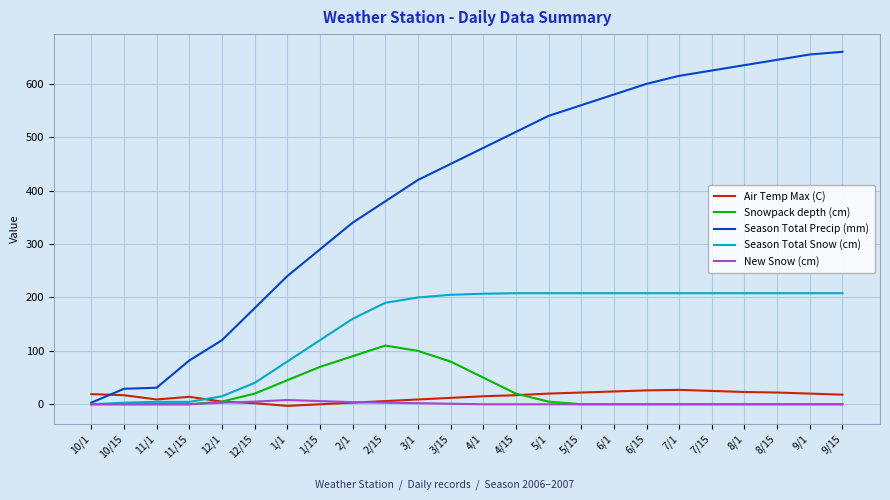

How many lines are shown in the chart?

5